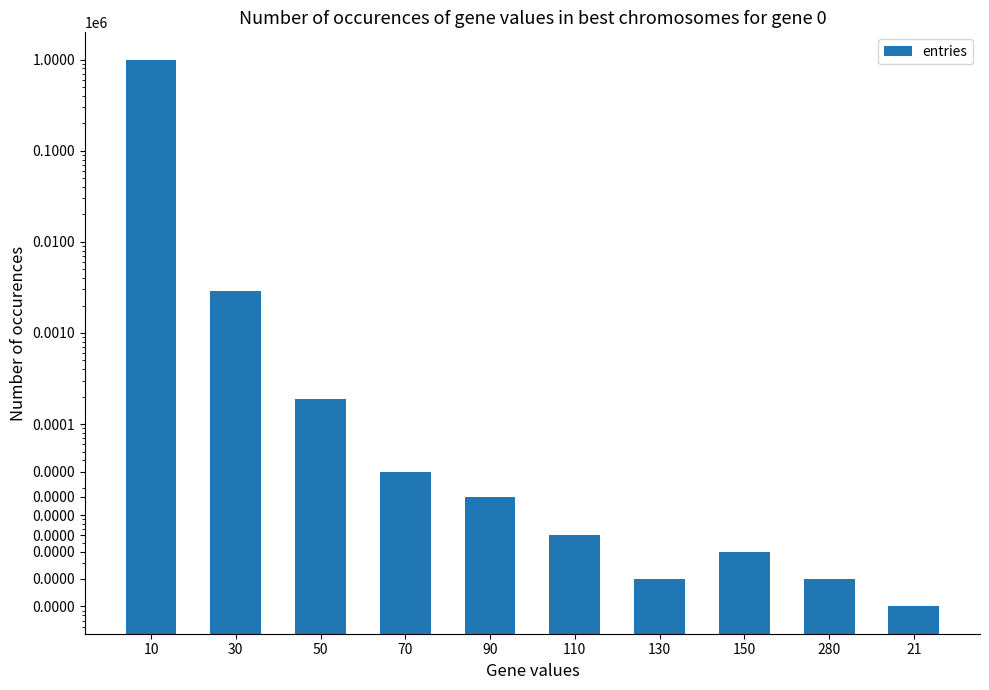

What is the difference between the values at 70 and 90?

14